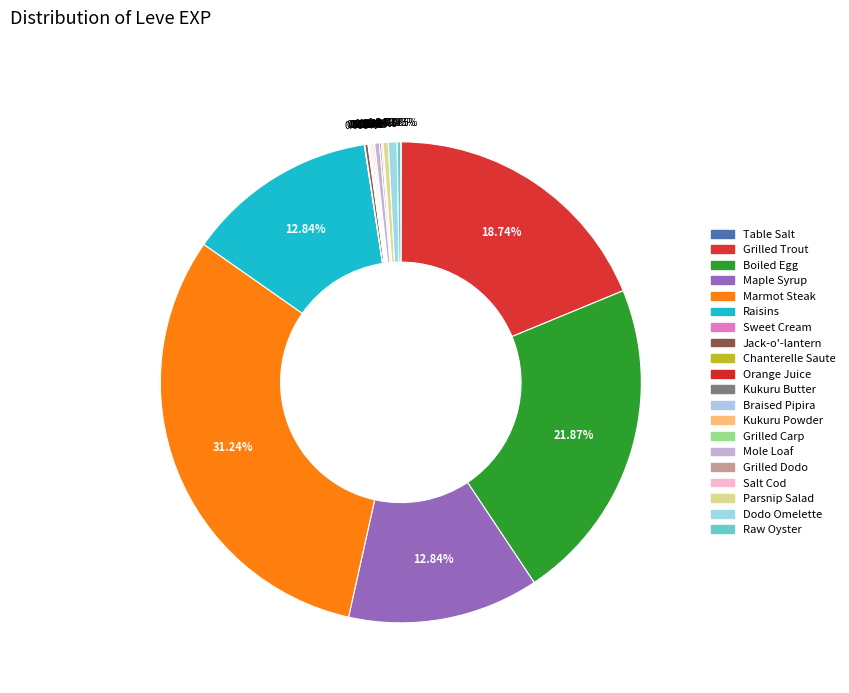

What percentage is NOT represented by Dodo Omelette?

99.4%